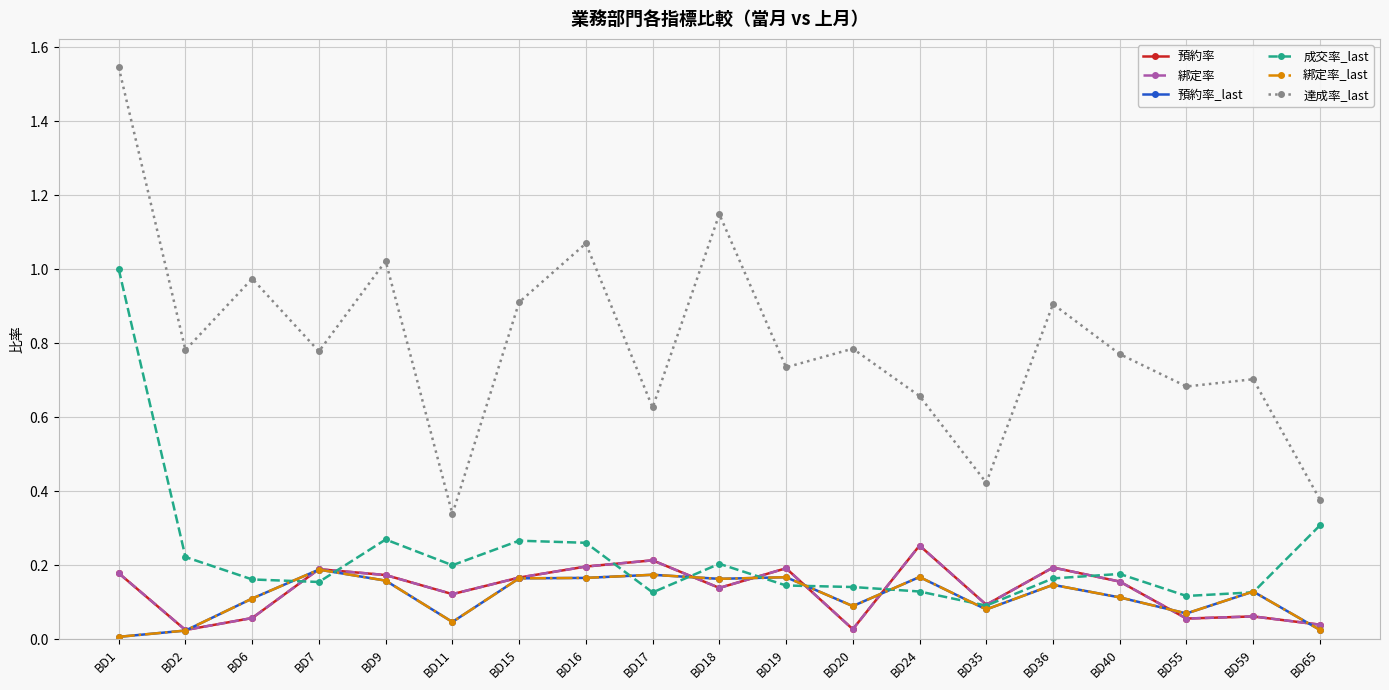

What is the difference between the maximum and second lowest values in the 成交率_last series?

0.9